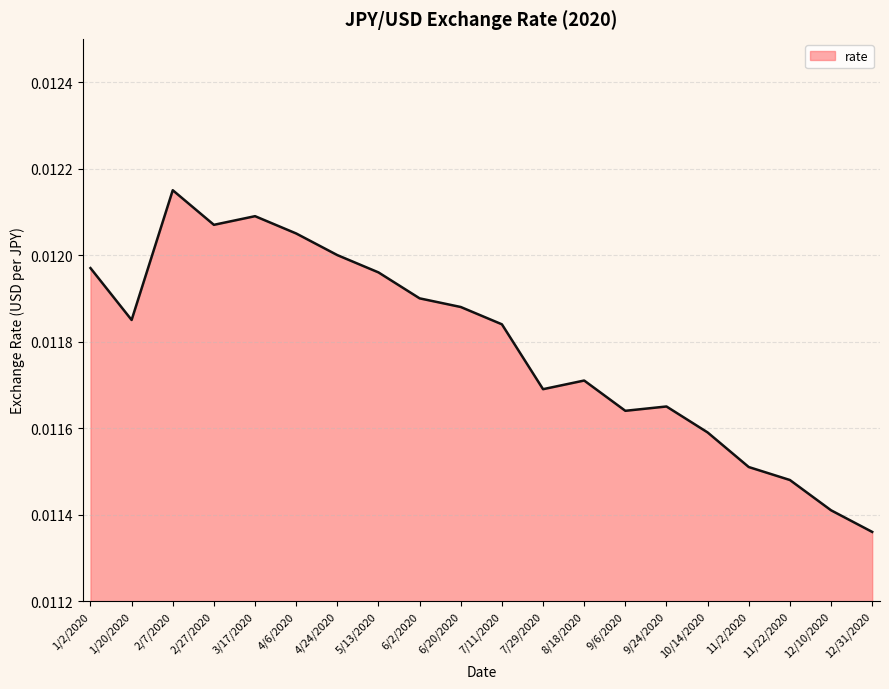

Does the chart have visible grid lines?

Yes